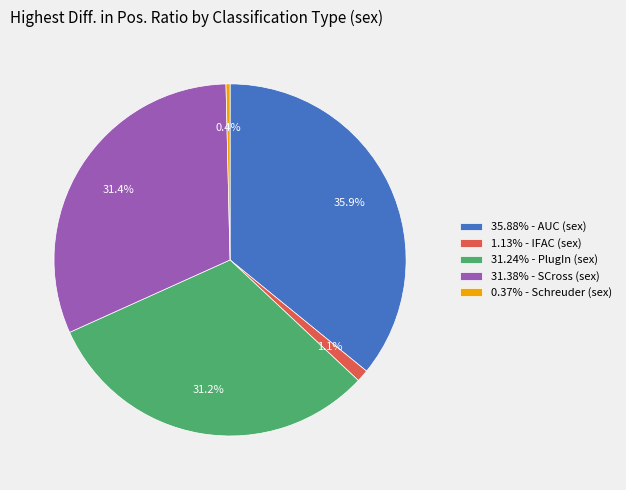

What is the total percentage of 31.38% - SCross (sex) and 1.13% - IFAC (sex)?

32.5%